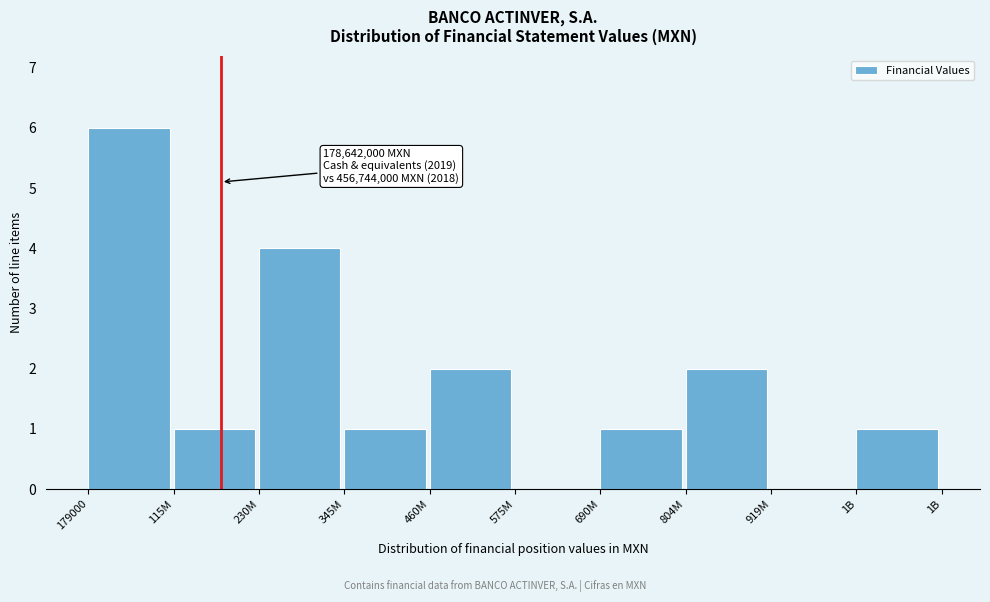

Reading left to right, transcribe all the data shown in this chart.

179000=6	115M=1	230M=4	345M=1	460M=2	575M=0	690M=1	804M=2	919M=0	1B=1